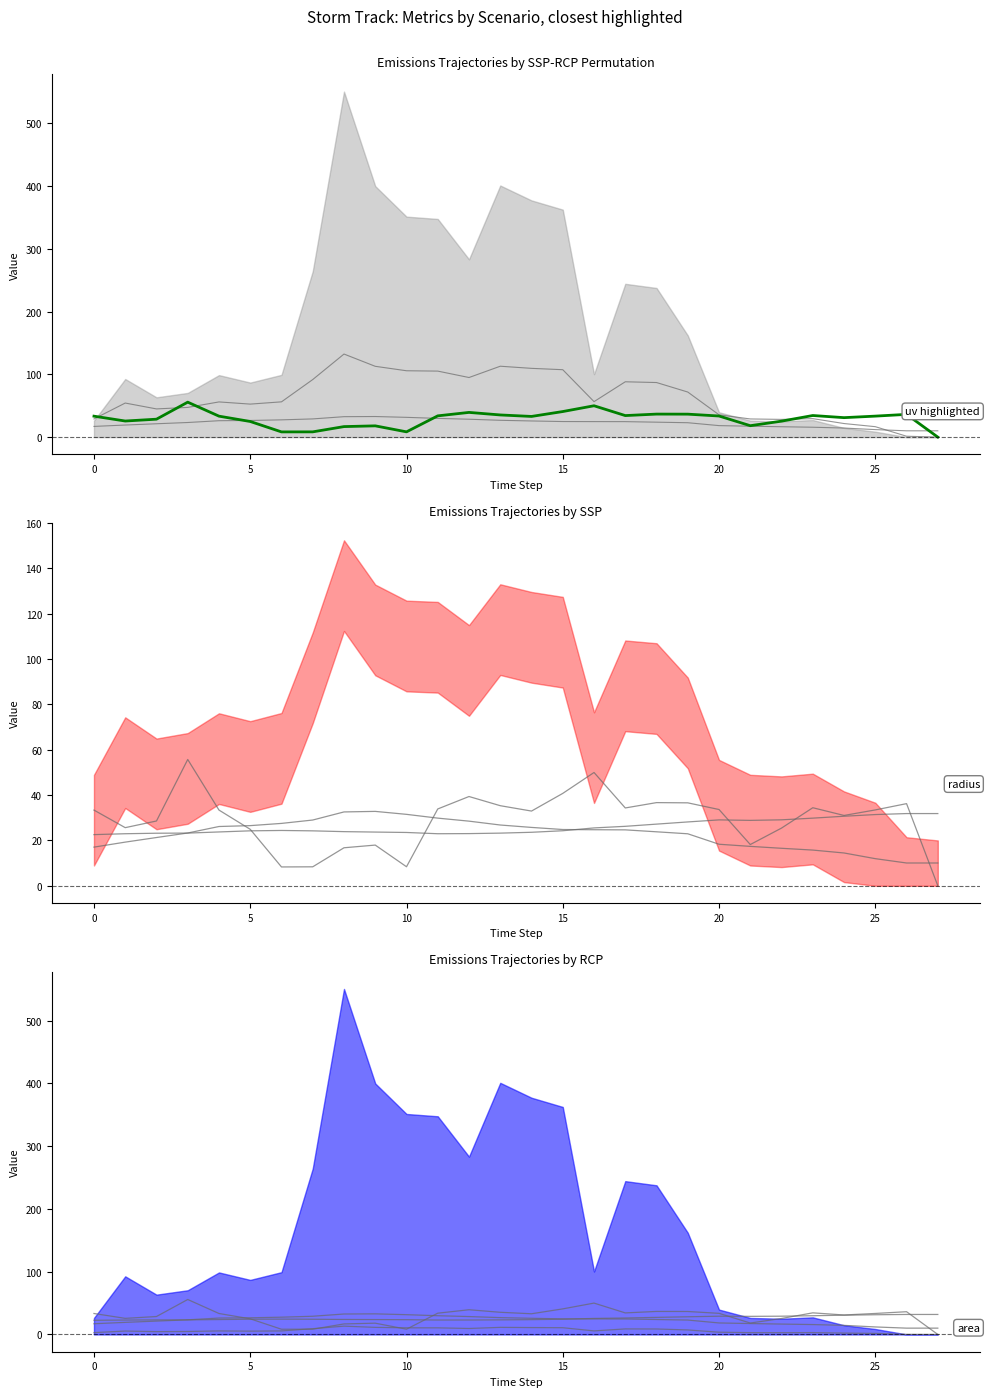

How many data points in lat offset are above 24?

16